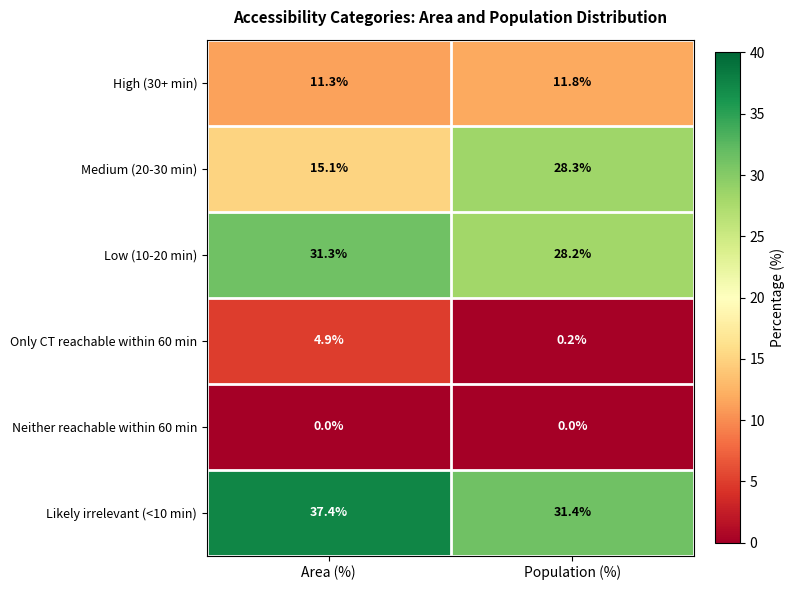

At Population (%), list the series in order from largest to smallest.

Likely irrelevant (<10 min), Medium (20-30 min), Low (10-20 min), High (30+ min), Only CT reachable within 60 min, Neither reachable within 60 min